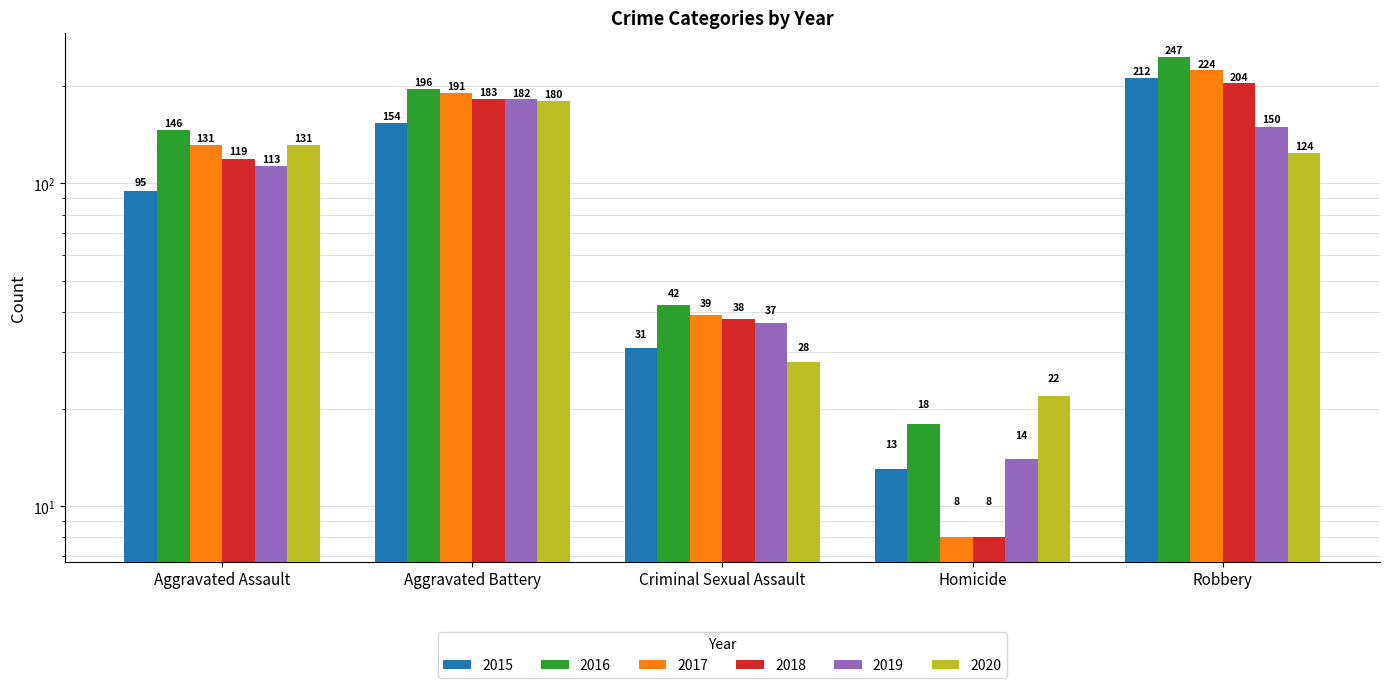

What position from the right is Robbery?

1